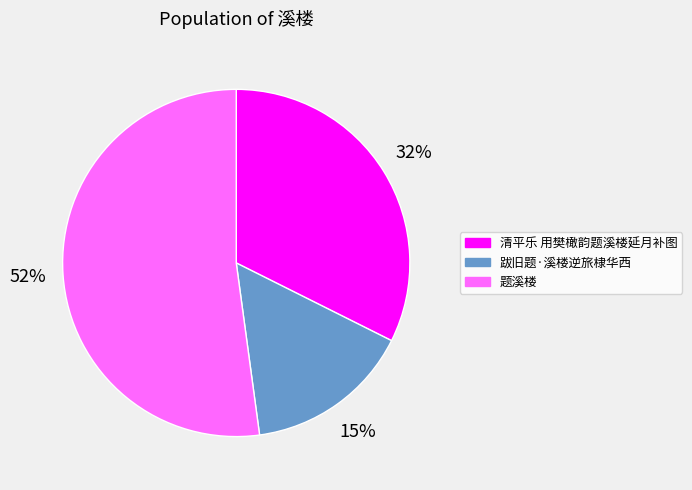

Is it true that 清平乐 用樊橄韵题溪楼延月补图 is 19% of the pie?

False